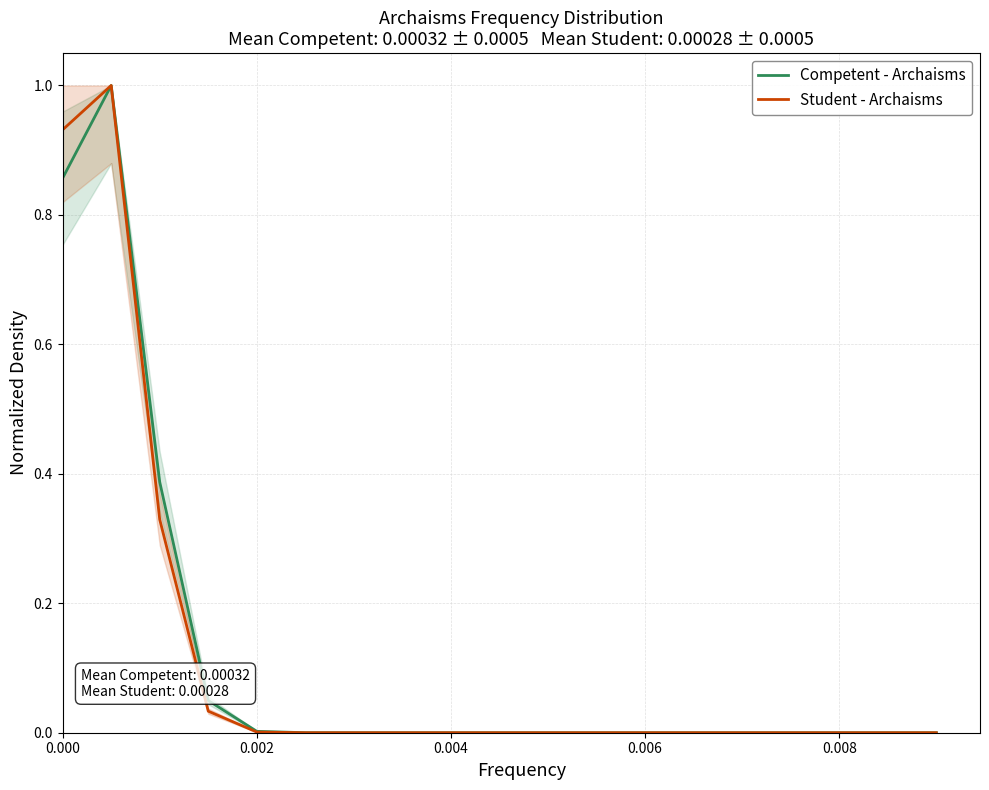

True or false: Student - Archaisms has more than 0 points higher than both neighbors.

True